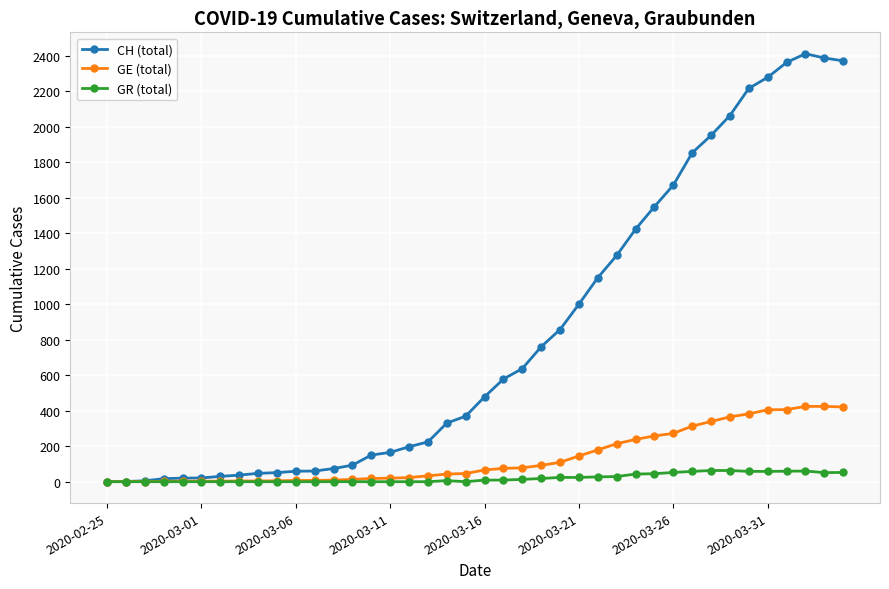

True or false: CH (total) has more than 0 interior local peaks.

True